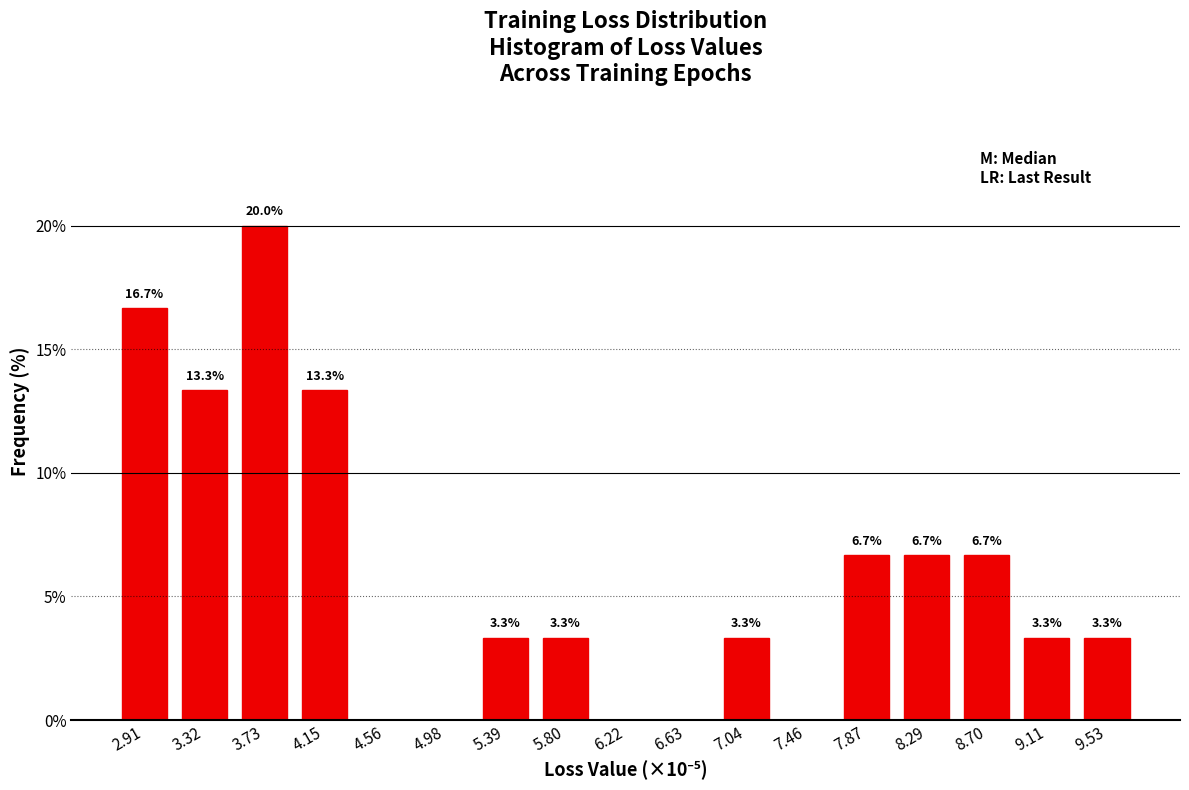

Reading left to right, list all the values displayed in this chart.

2.91=16.7	3.32=13.3	3.73=20.0	4.15=13.3	4.56=0.0	4.98=0.0	5.39=3.3	5.80=3.3	6.22=0.0	6.63=0.0	7.04=3.3	7.46=0.0	7.87=6.7	8.29=6.7	8.70=6.7	9.11=3.3	9.53=3.3